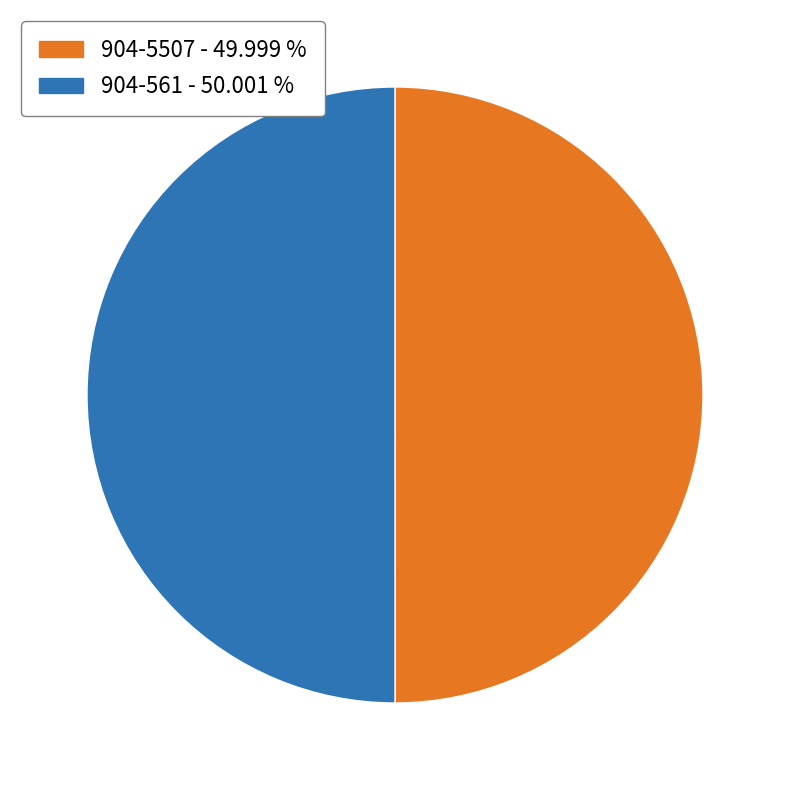

How many segments does this pie chart have?

2